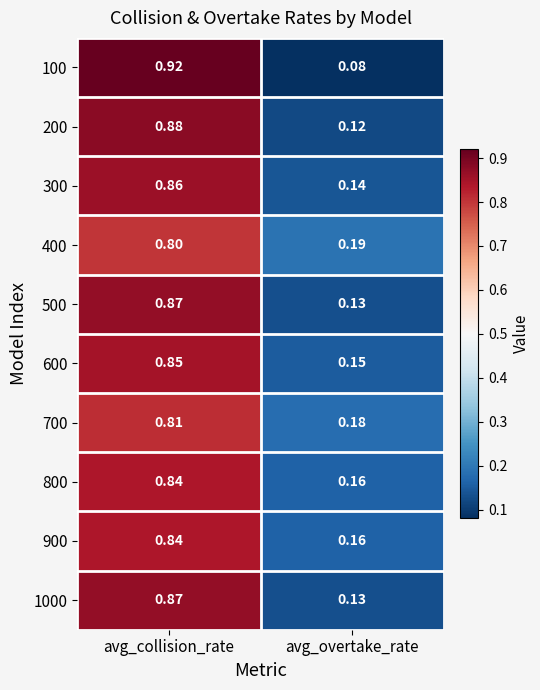

Which series changed the most between avg_collision_rate and avg_overtake_rate?

100